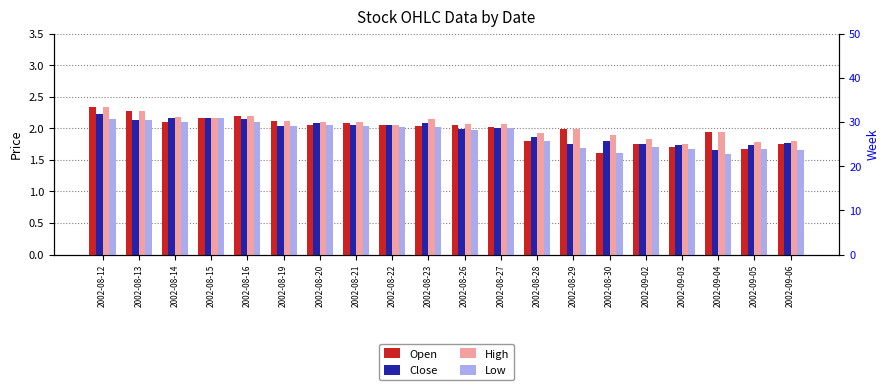

Rank the series by their maximum value, from highest to lowest.

Open, High, Close, Low